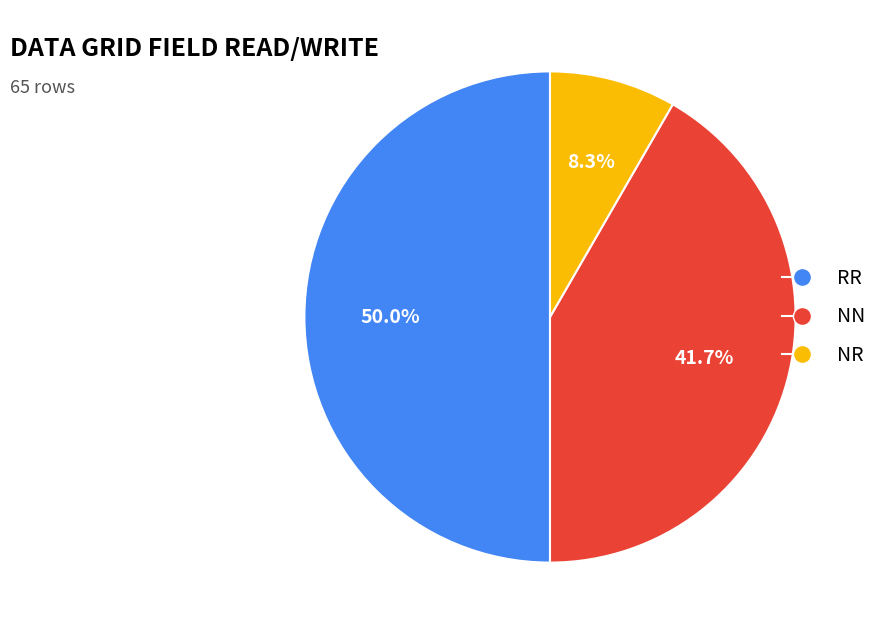

To the nearest percent, what is the difference between the NN and RR slice percentages?

8%